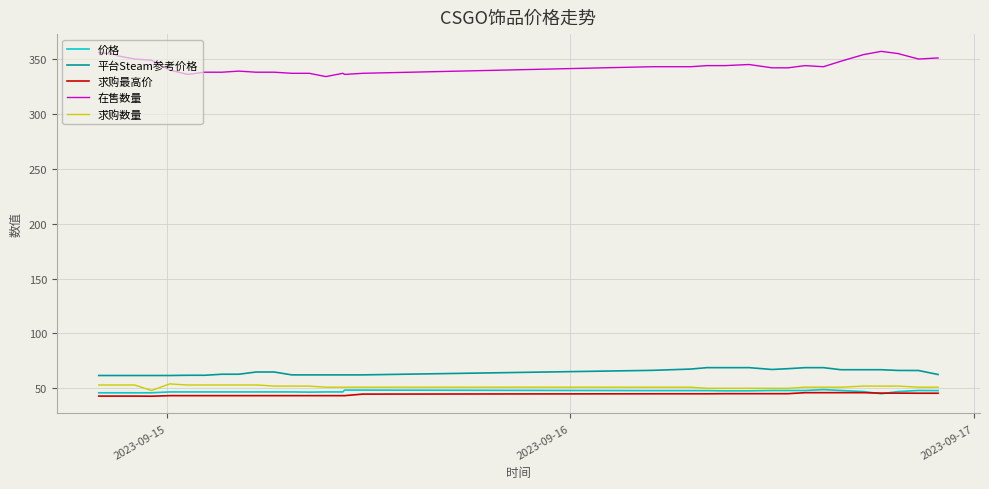

Which series has the widest spread of values?

在售数量